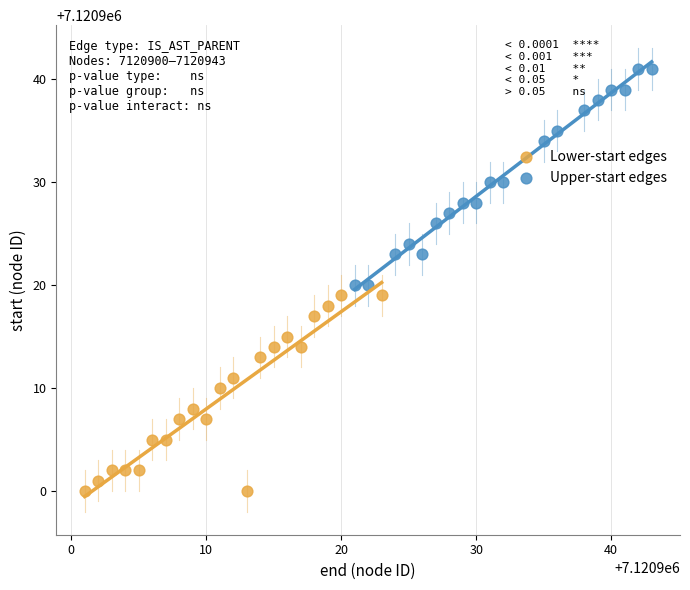

What are all the series names shown in the legend?

Lower-start edges, Upper-start edges